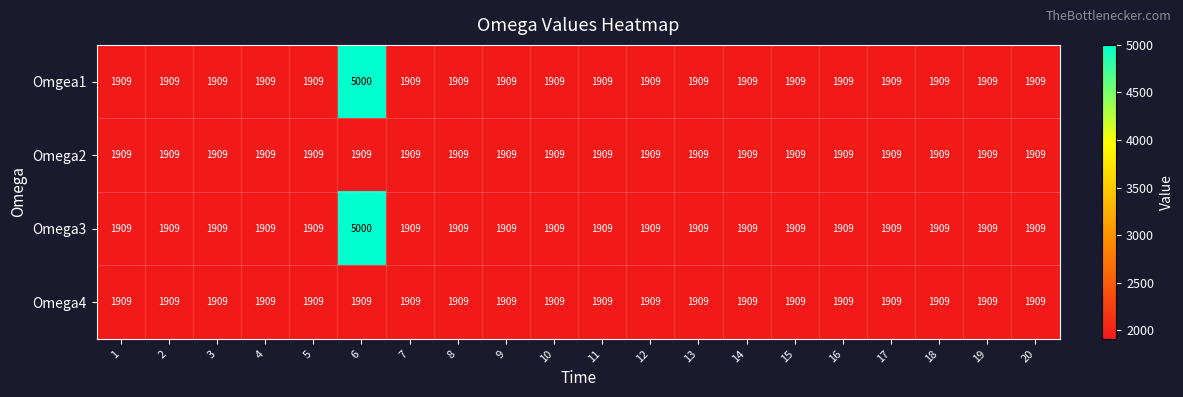

What is the total value across all series at 2?

7636